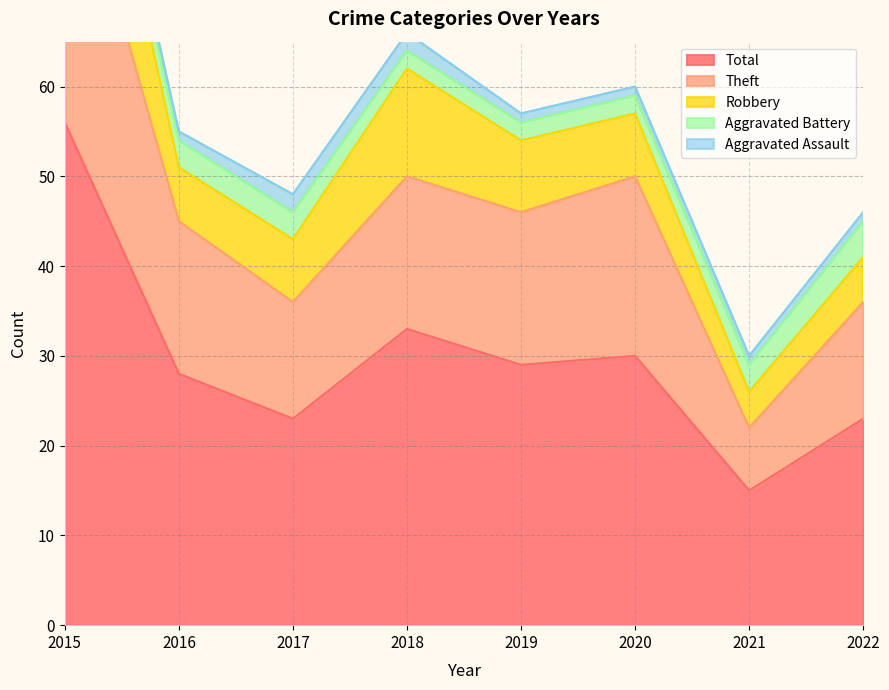

The Aggravated Battery series shows 3 at 2017. True or false?

True